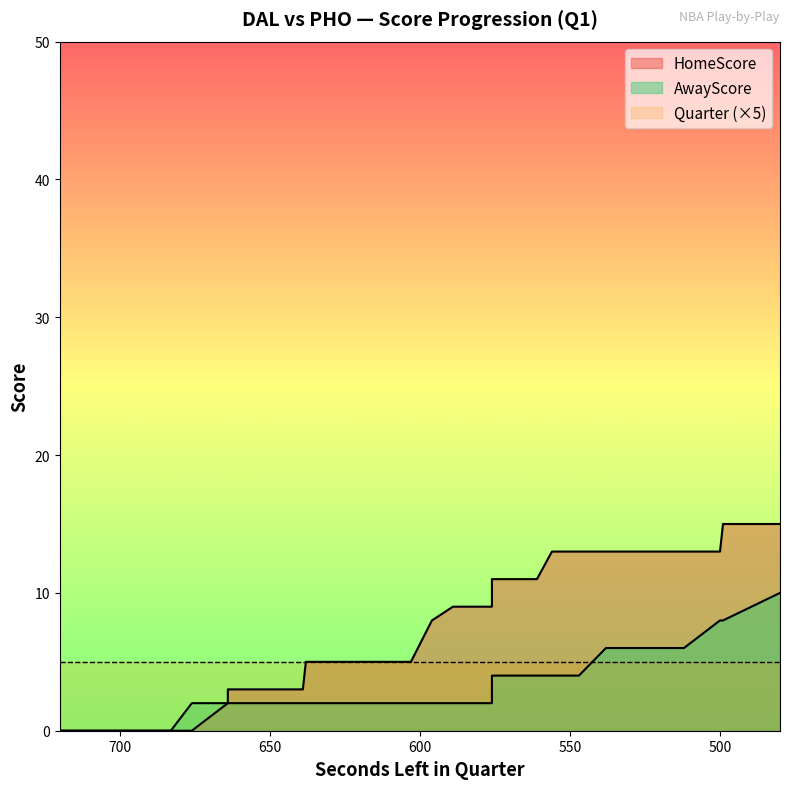

What is the average value of the AwayScore series?

3